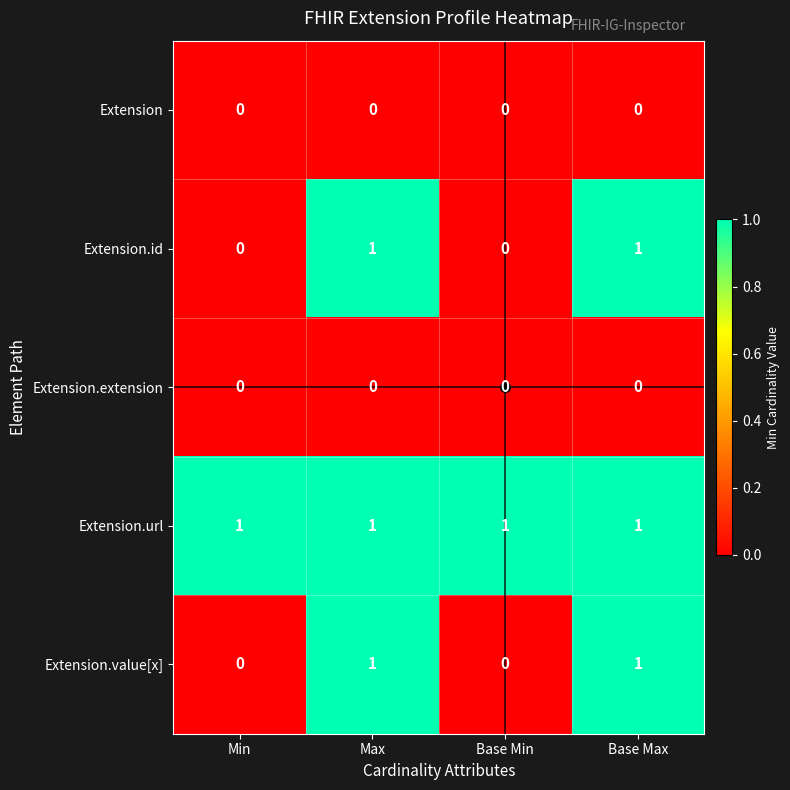

Is the value of Extension.url at Max greater than the value of Extension at Min?

Yes